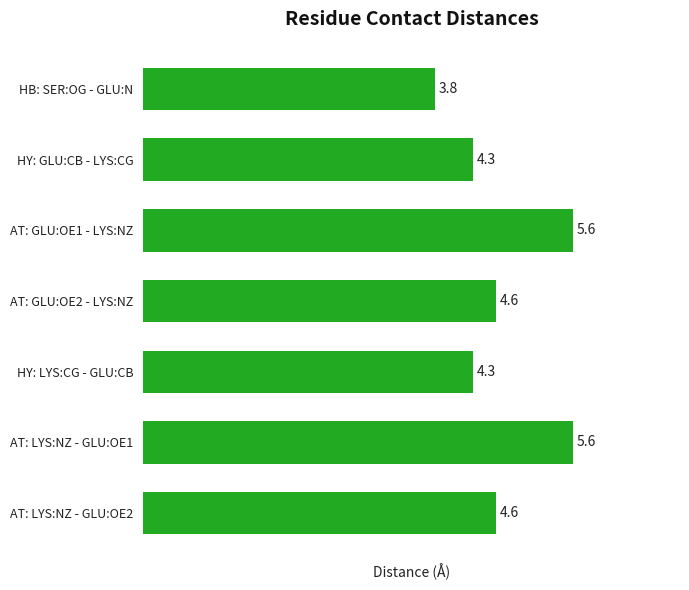

Reading top to bottom, list all the values displayed in this chart.

HB: SER:OG - GLU:N=3.8	HY: GLU:CB - LYS:CG=4.3	AT: GLU:OE1 - LYS:NZ=5.6	AT: GLU:OE2 - LYS:NZ=4.6	HY: LYS:CG - GLU:CB=4.3	AT: LYS:NZ - GLU:OE1=5.6	AT: LYS:NZ - GLU:OE2=4.6